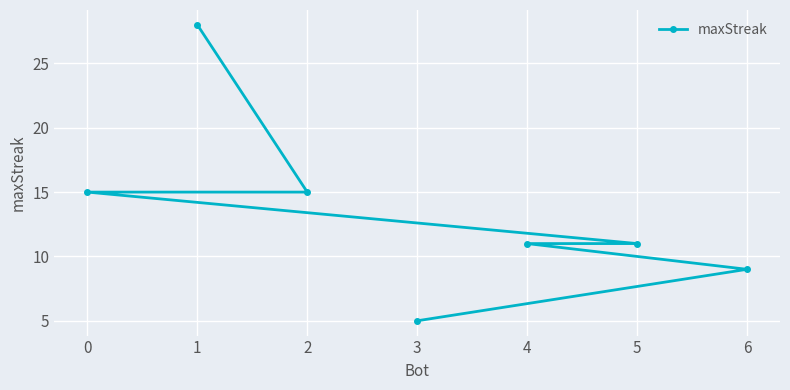

Is this an area chart (filled region under the line)?

No